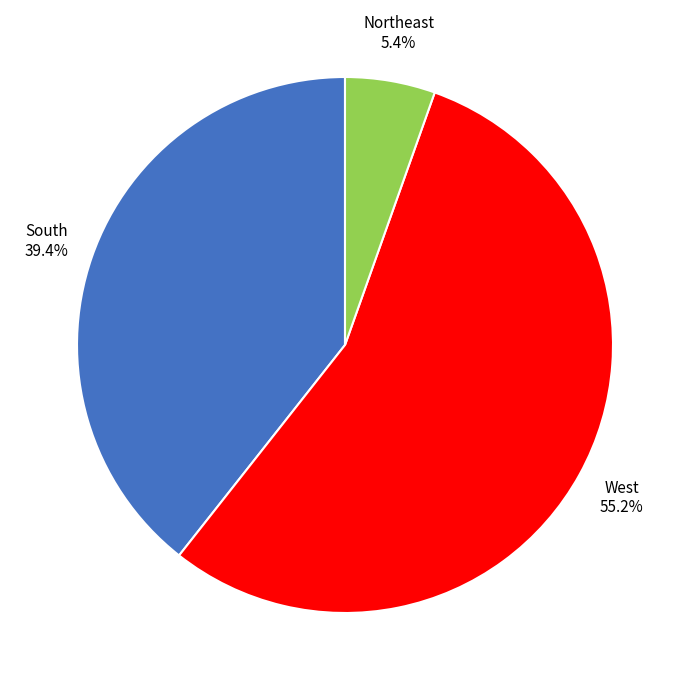

To the nearest percent, what is the difference between the largest and smallest slice percentages?

50%